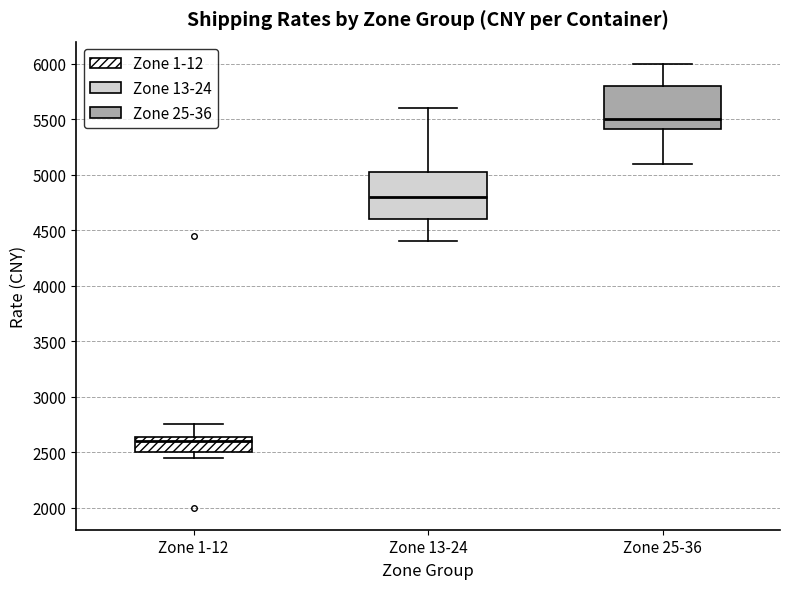

Which box has the lowest median line?

Zone 1-12